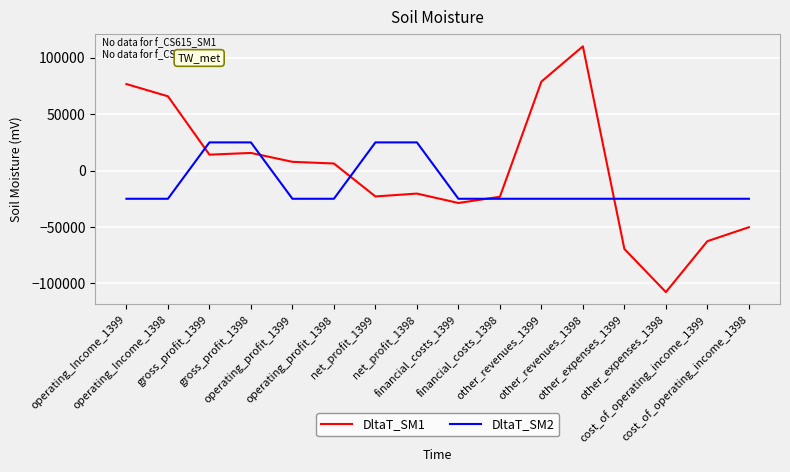

What is the total value across all series at financial_costs_1399?

-53746